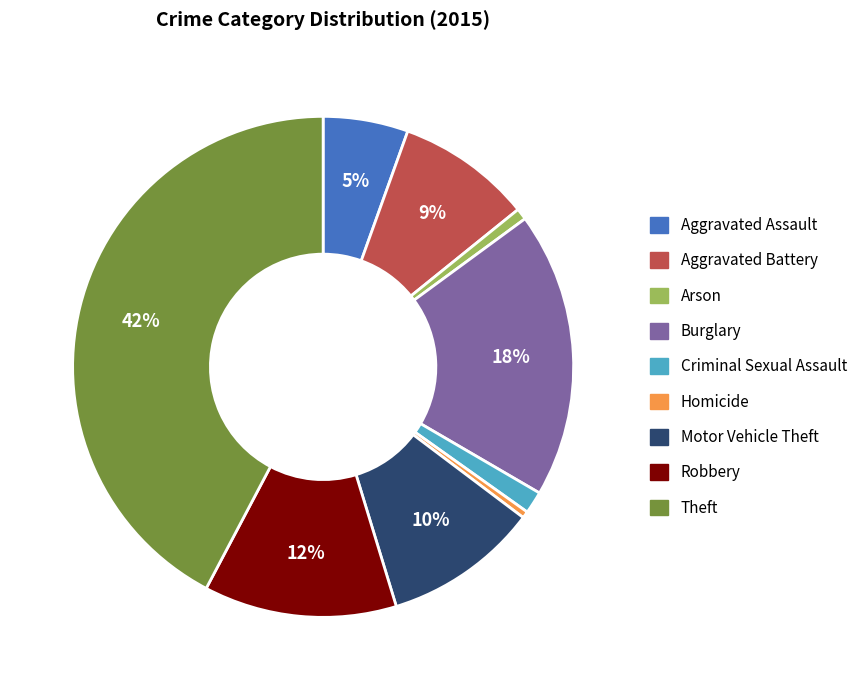

Do Robbery and Criminal Sexual Assault together represent more than half of the pie?

No